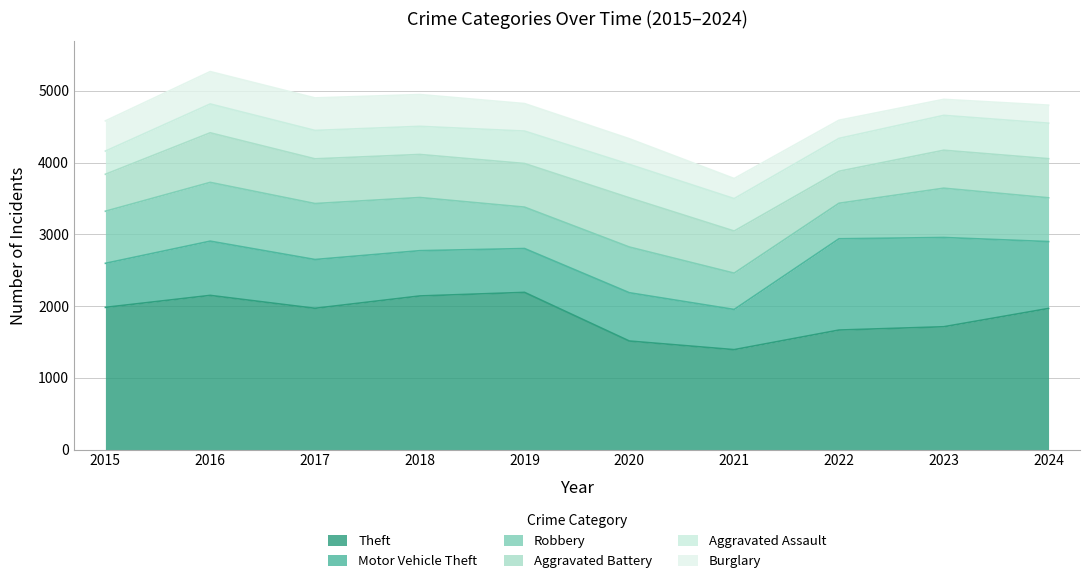

Which series ends up on top after the final intersection of Robbery and Aggravated Battery?

Robbery